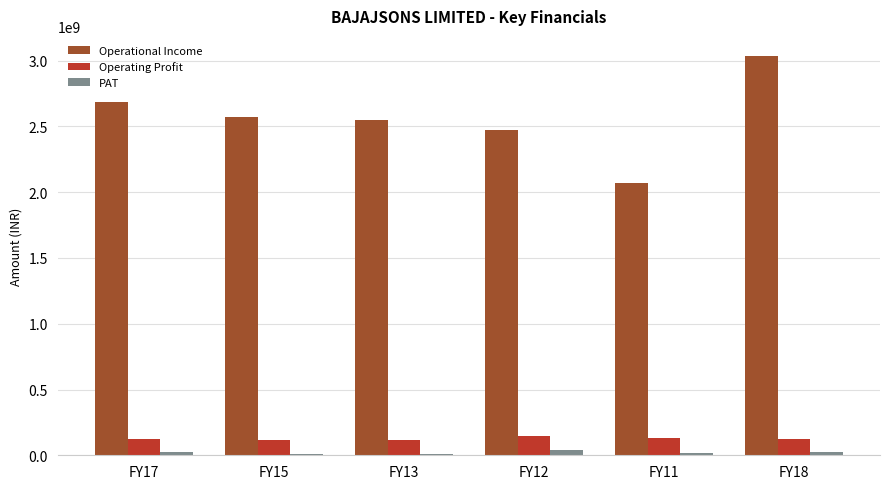

At which category does the chart reach its peak across all series?

FY18